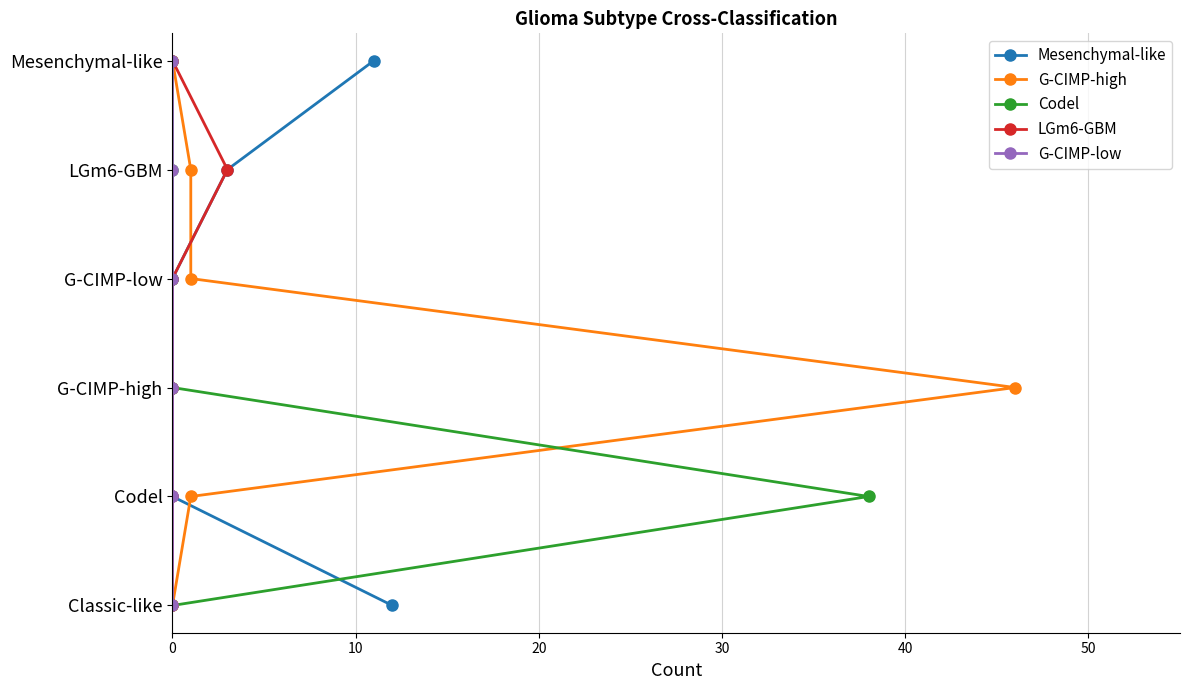

How many lines are shown in the chart?

5